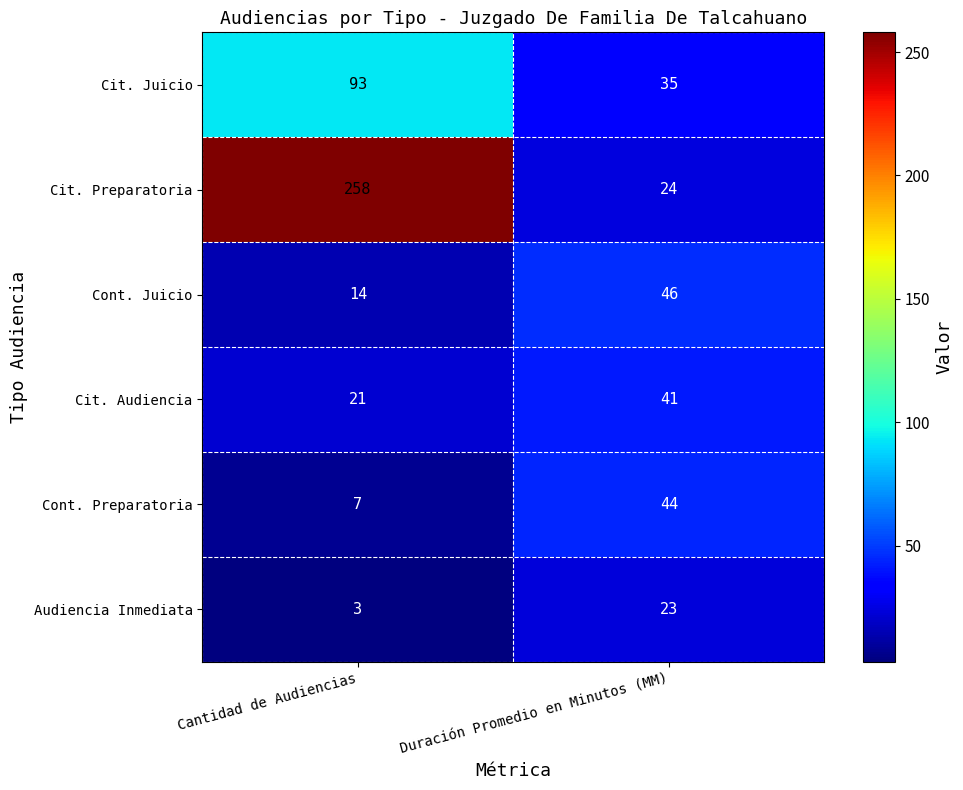

Which series has the largest range (max minus min)?

Cit. Preparatoria